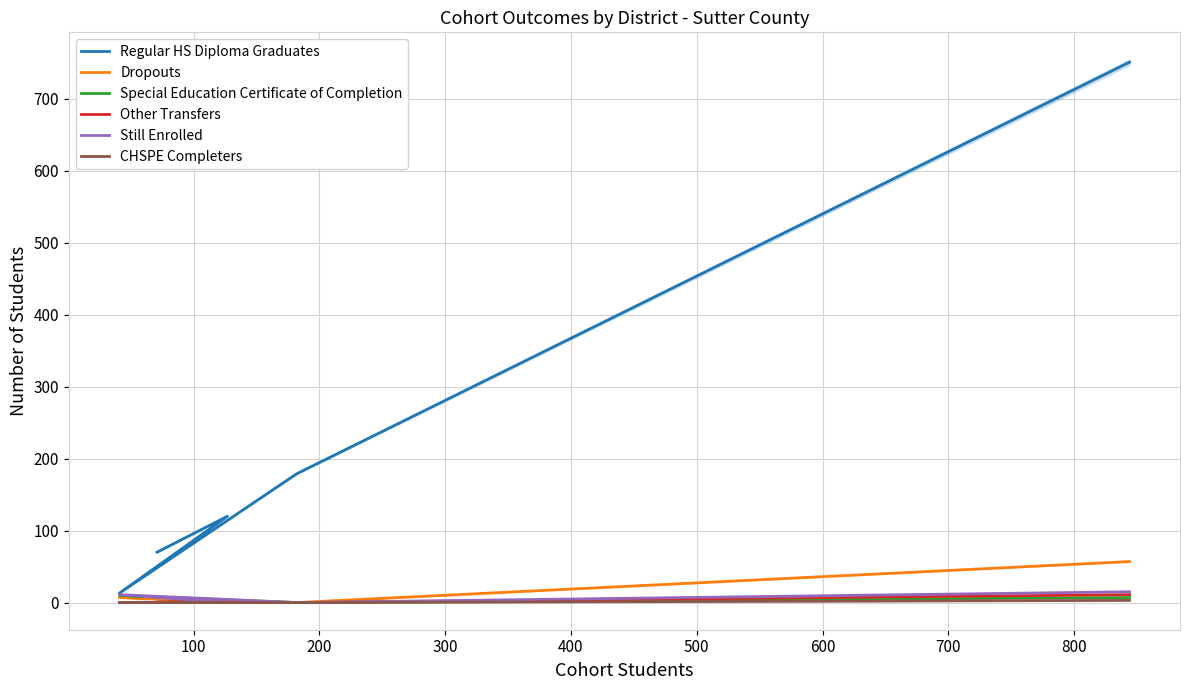

The value of CHSPE Completers at 400 is 3. True or false?

True